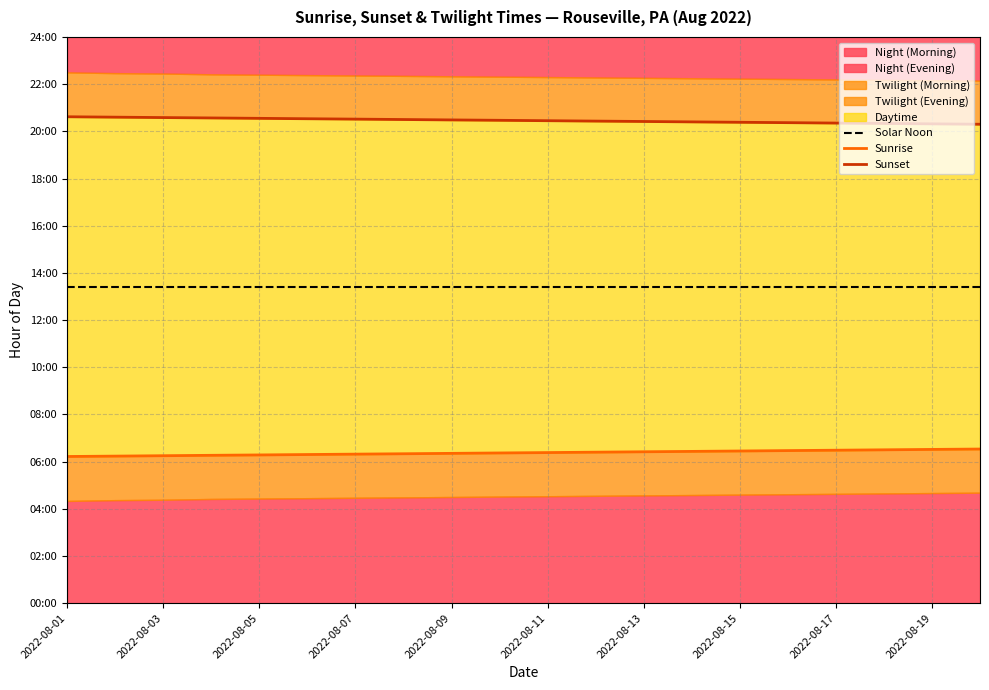

What value does the Sunrise series have at 17?

6.5